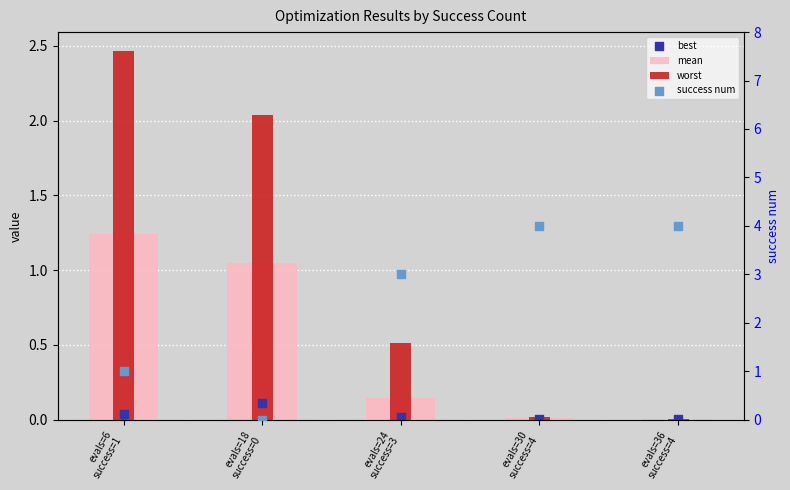

At how many categories does at least one series exceed 1?

5